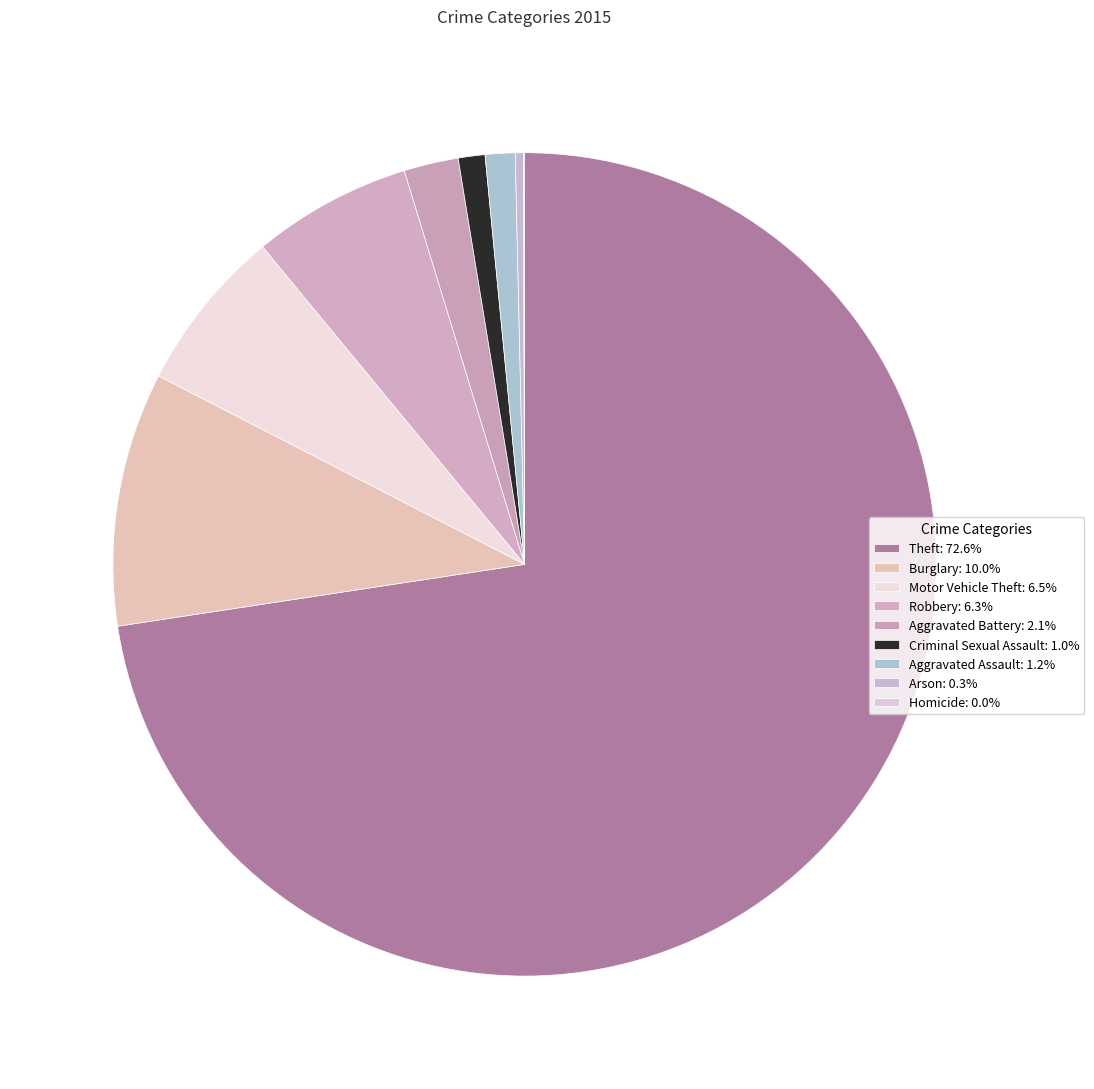

What is the largest slice in the pie chart?

Theft